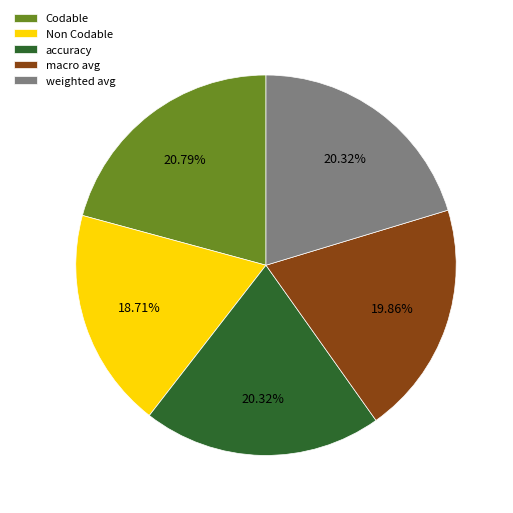

What is the total percentage of Codable and Non Codable?

39.5%